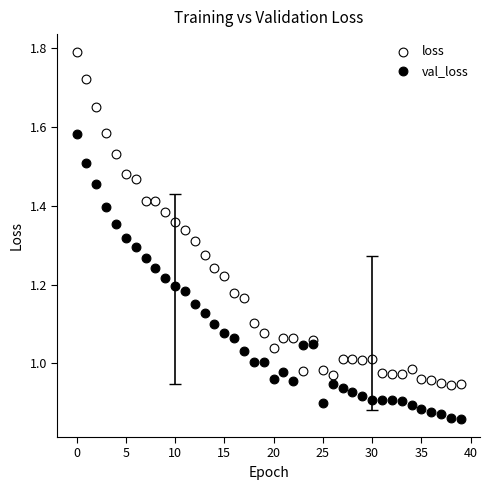

Which series has the largest Y range (max minus min)?

loss